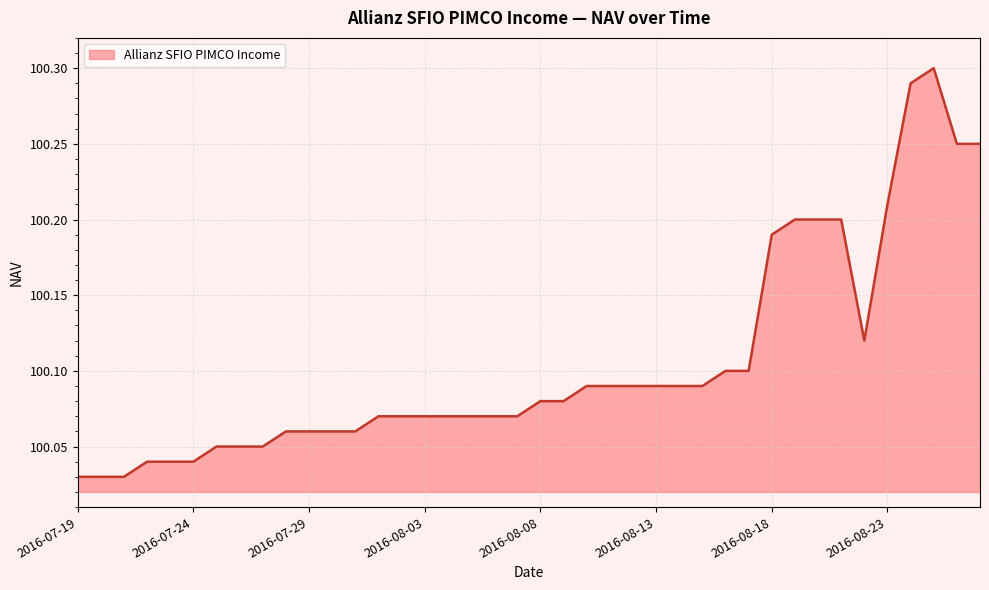

What is the difference between the maximum and minimum values?

0.3